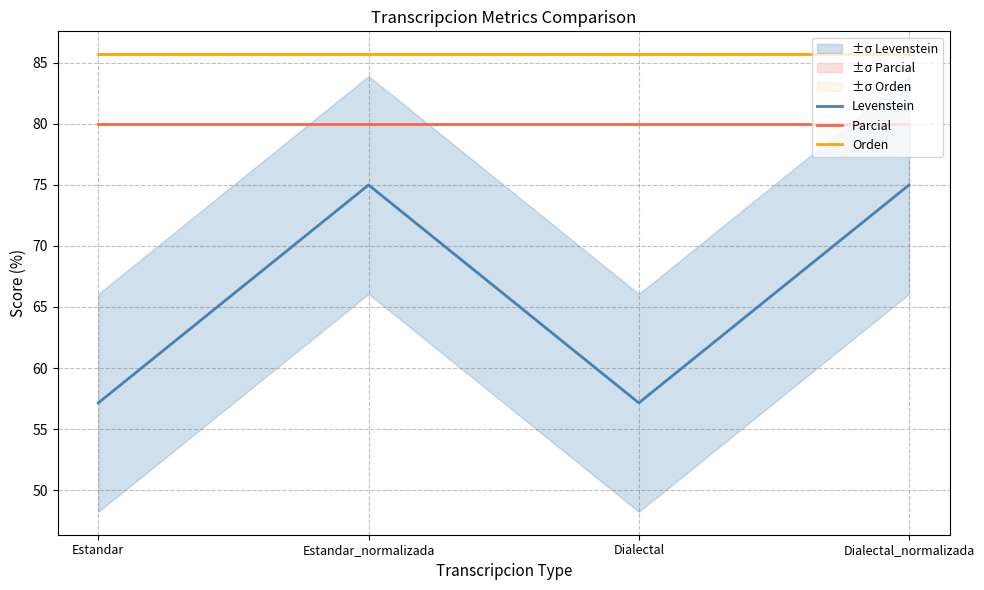

Reading right to left, transcribe all the data shown in this chart.

Levenstein: 75.0	57.1	75.0	57.1
Parcial: 80.0	80.0	80.0	80.0
Orden: 85.7	85.7	85.7	85.7